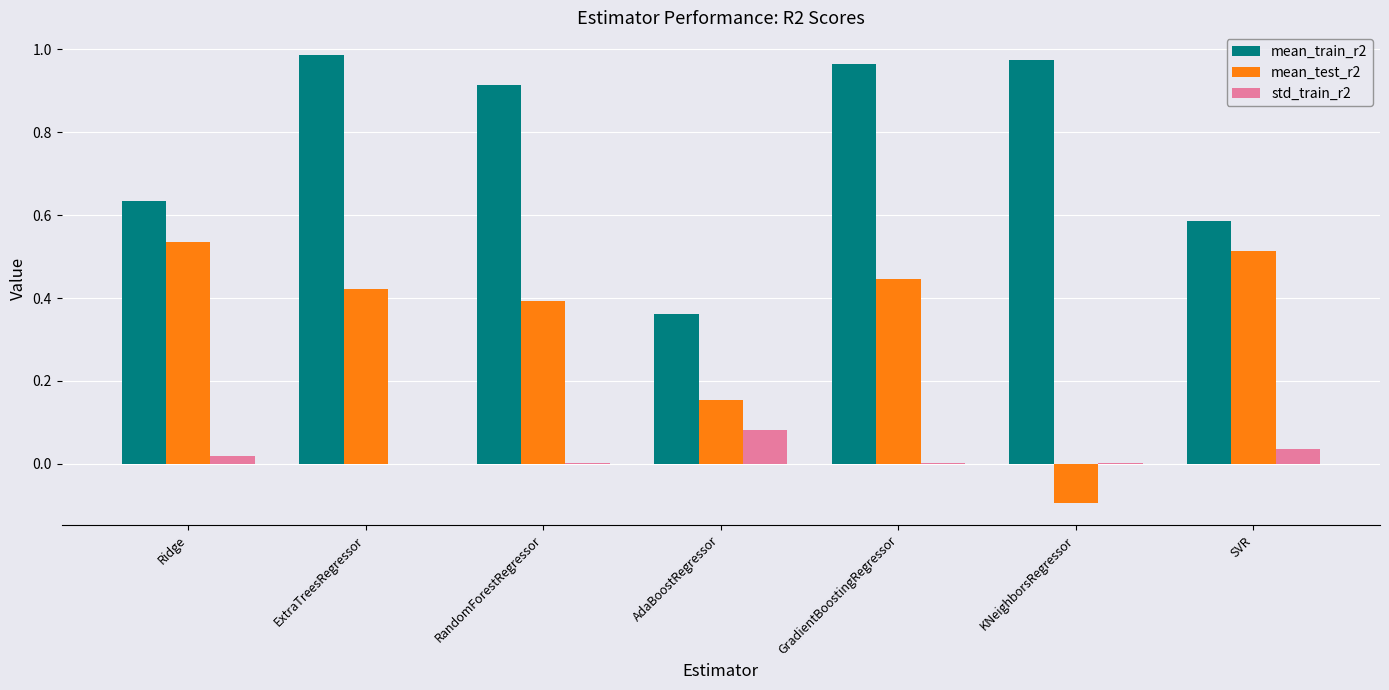

Are the bars horizontal?

No